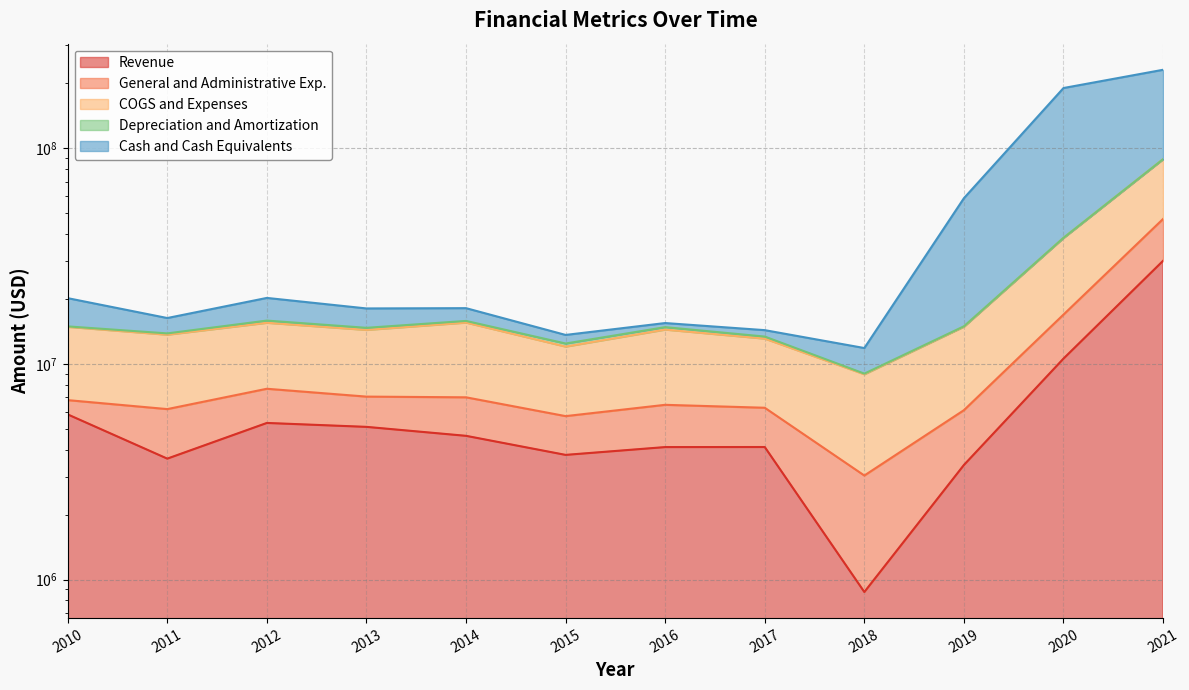

What is the sum of the COGS and Expenses values at 2017 and 2015?

25814181